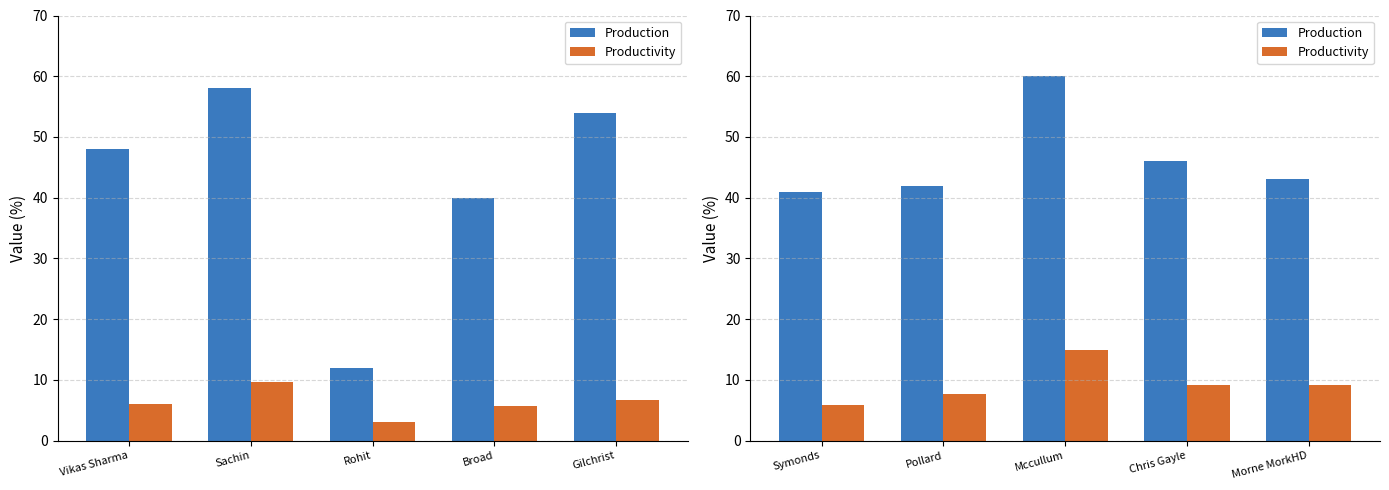

Does the chart contain any negative values?

No